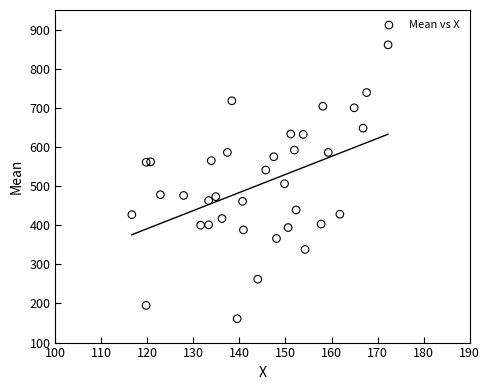

What is the range of Y values (max minus min)?

700